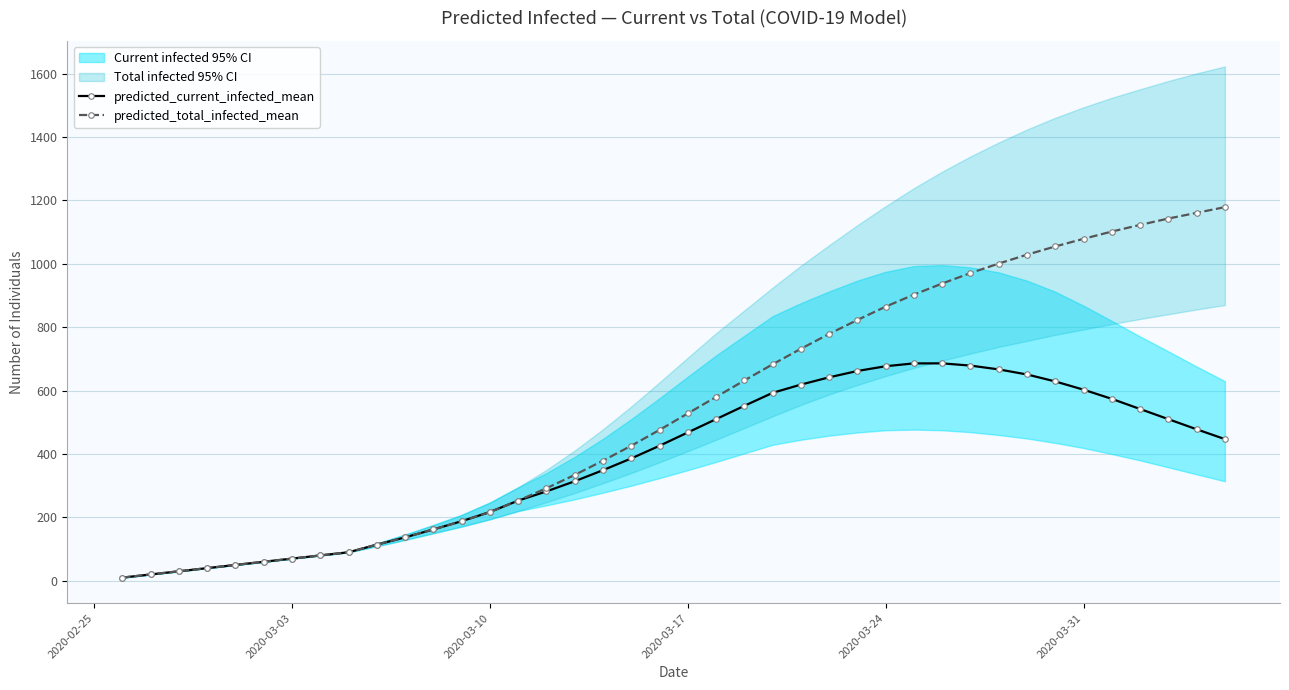

Which series has the largest range (max minus min)?

predicted_total_infected_mean